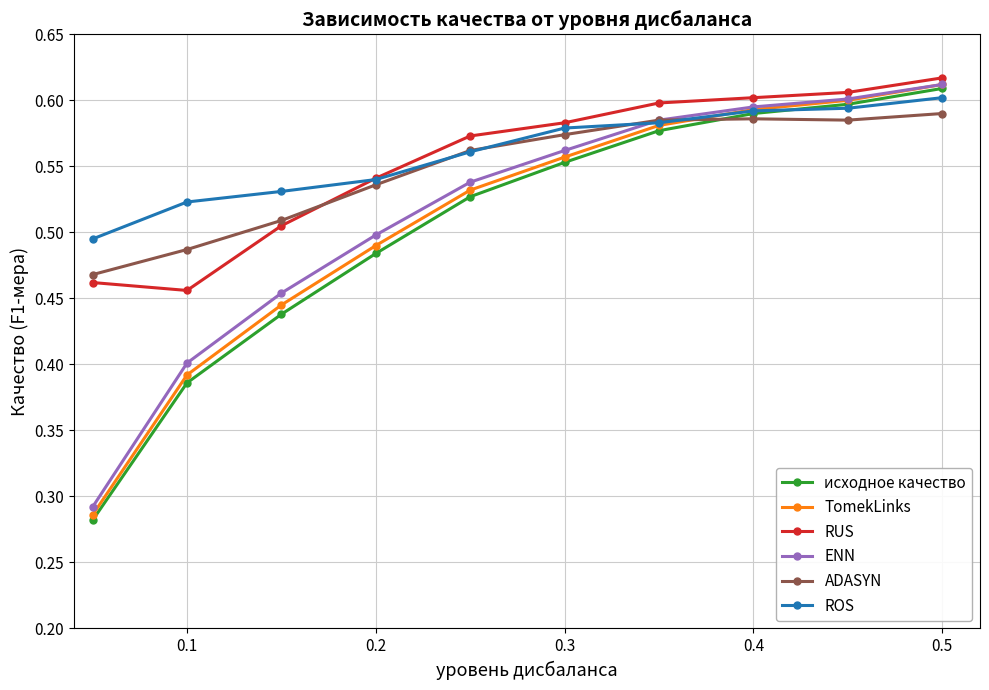

True or false: ENN and RUS cross at least once.

False